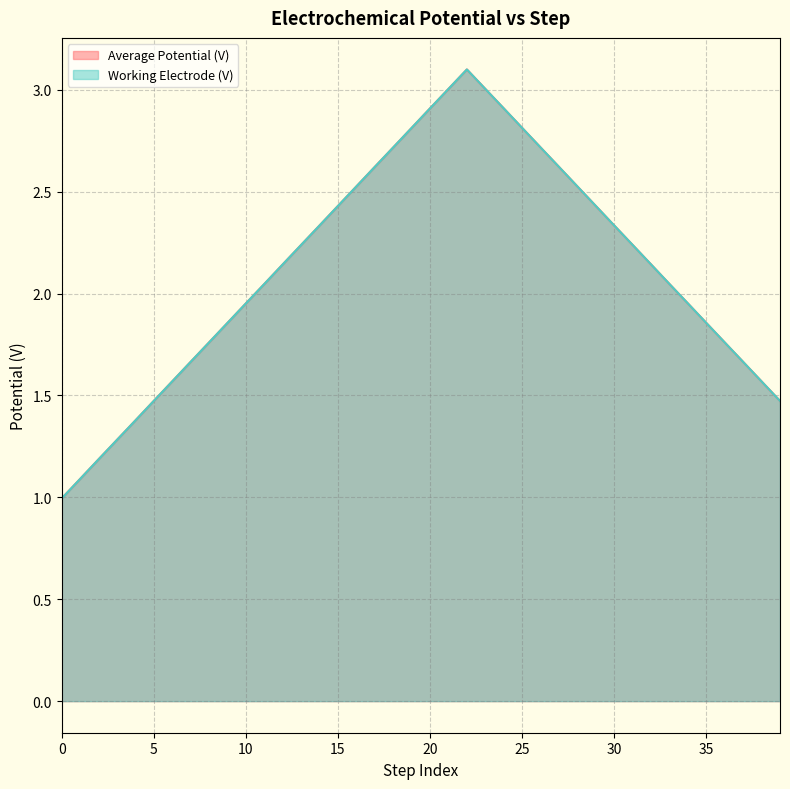

In Average Potential (V), how many points are higher than both neighbors (excluding endpoints)?

1